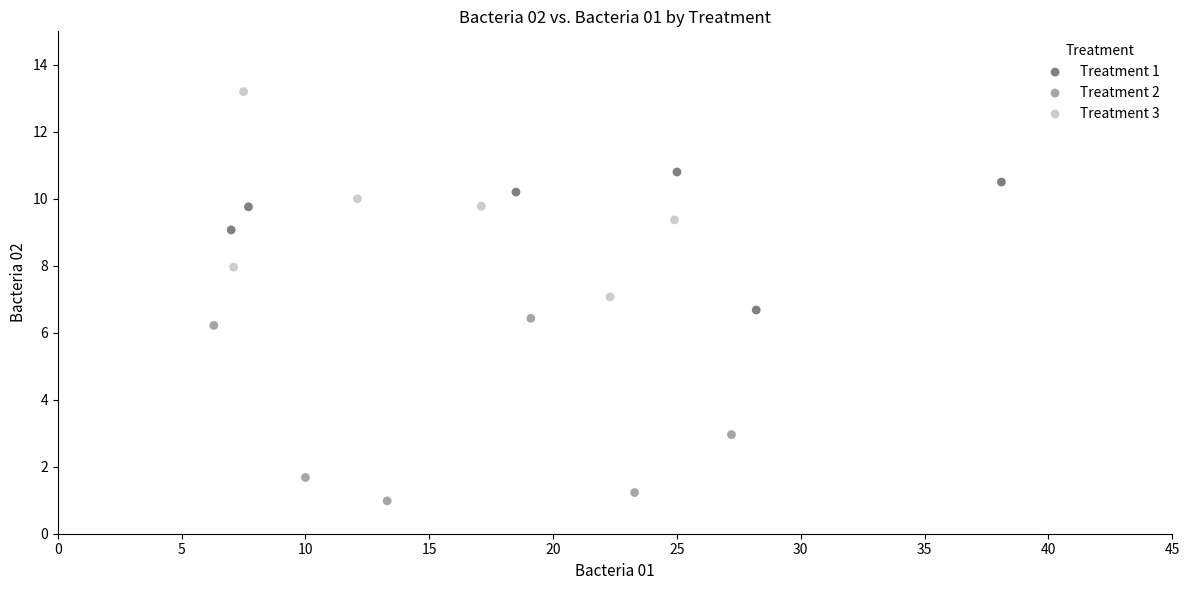

Which series has the largest Y range (max minus min)?

Treatment 3